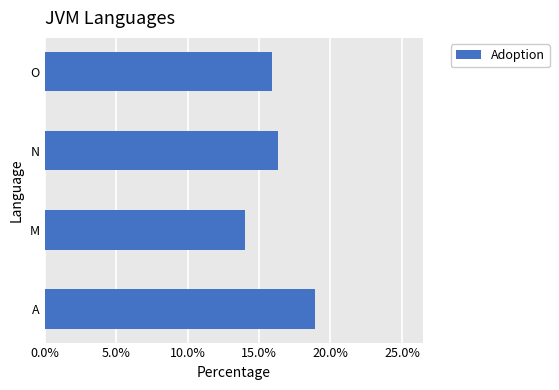

Are the bars horizontal?

Yes